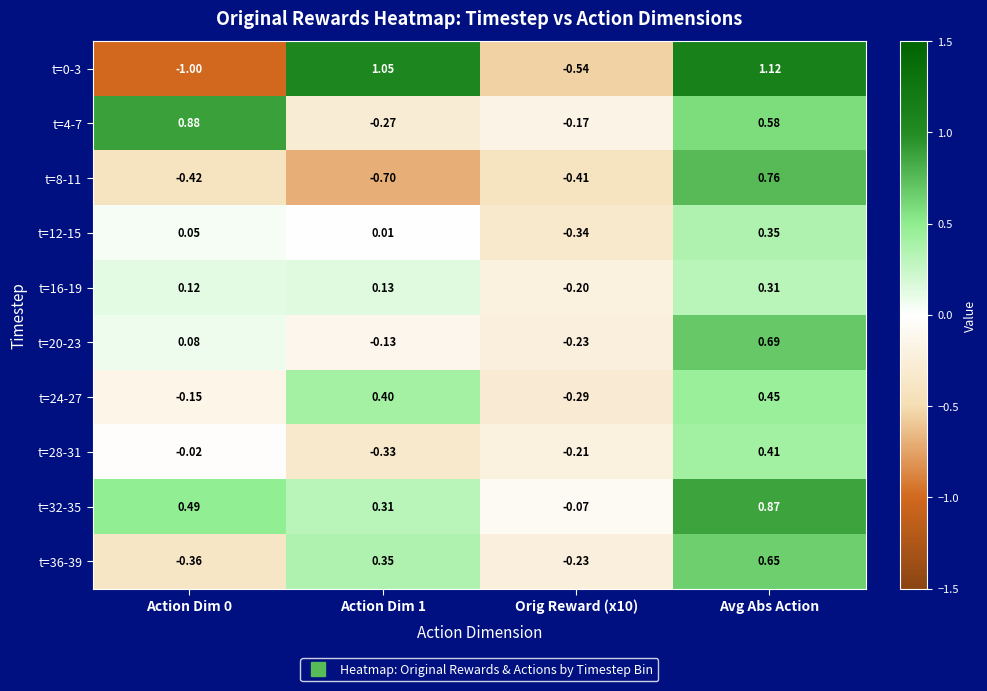

What is the smallest value displayed?

-1.0